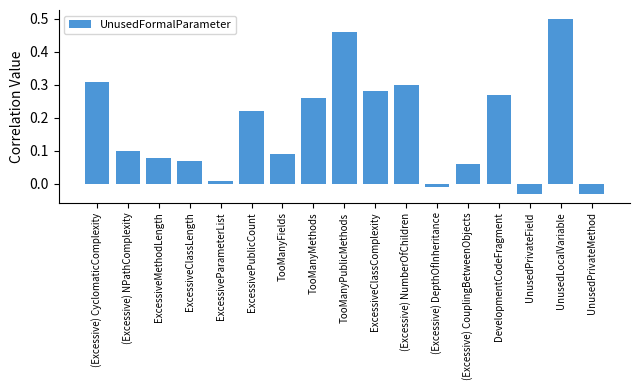

Between ExcessiveClassLength and (Excessive) CyclomaticComplexity, which is larger?

(Excessive) CyclomaticComplexity